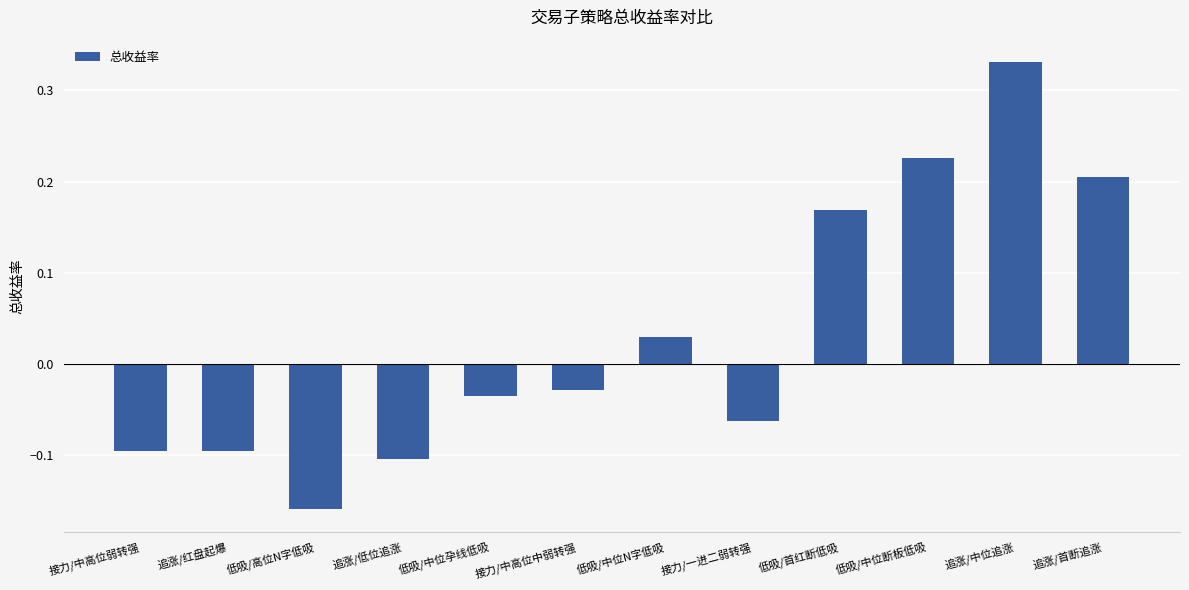

What is the difference between the maximum and second lowest values?

0.4